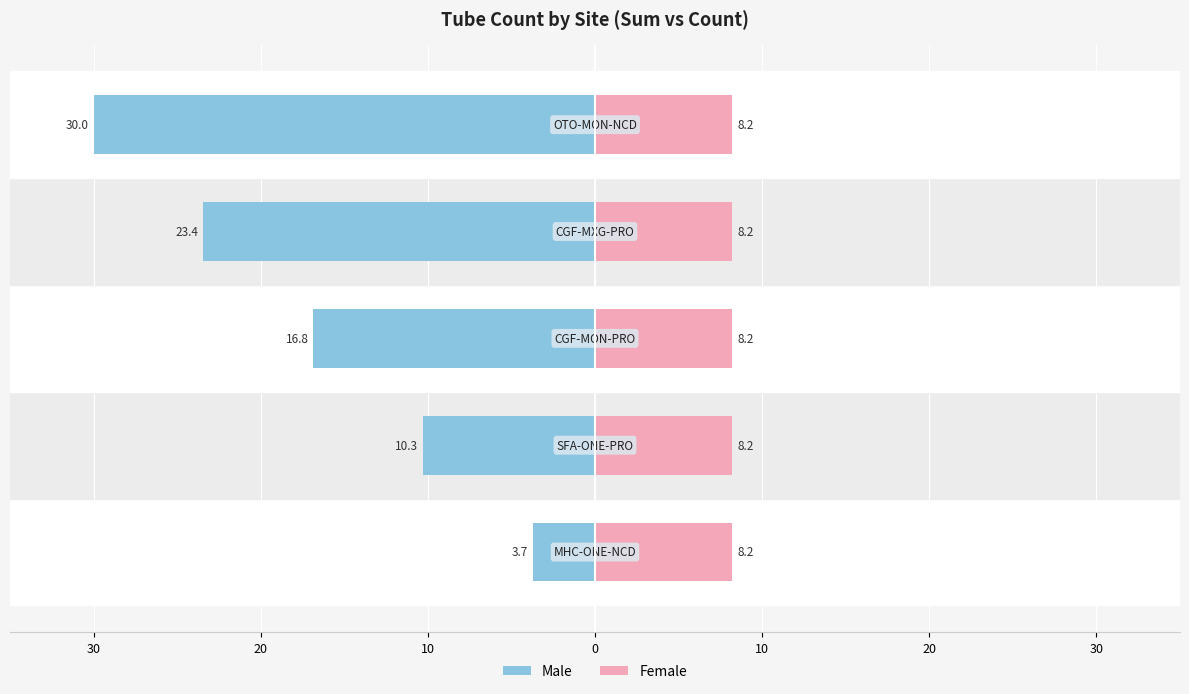

Does the chart contain stacked bars?

No